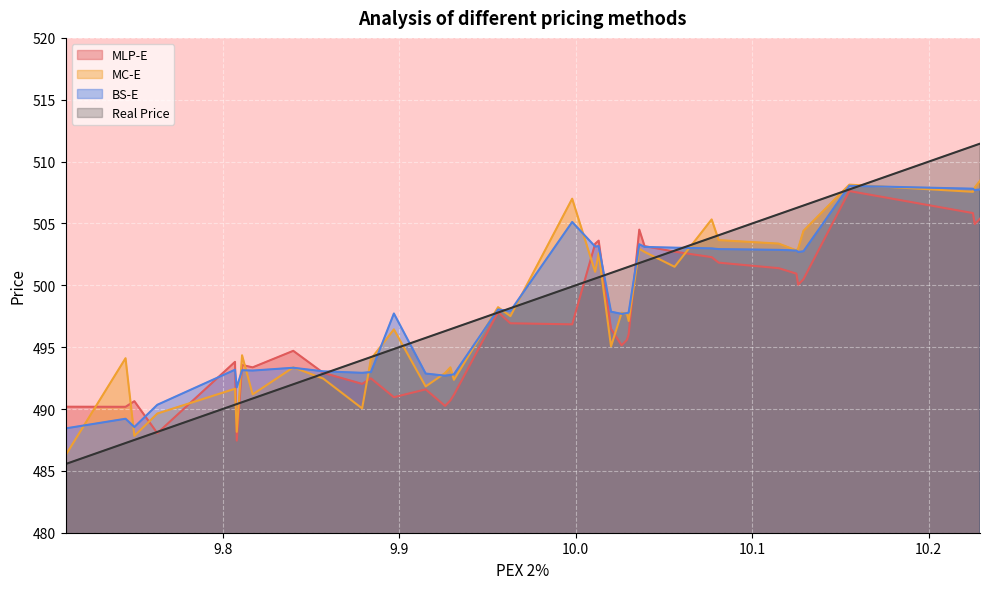

The value of MLP-E at 14 is 492.5. True or false?

True